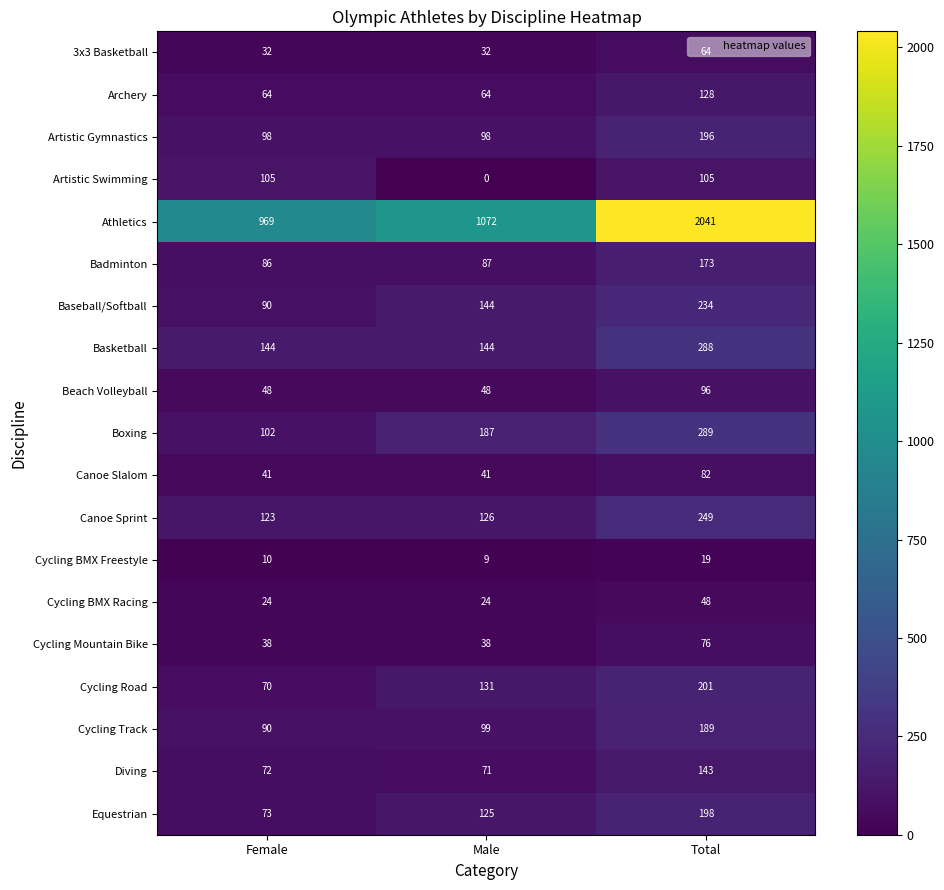

How many categories are shown in the chart?

3